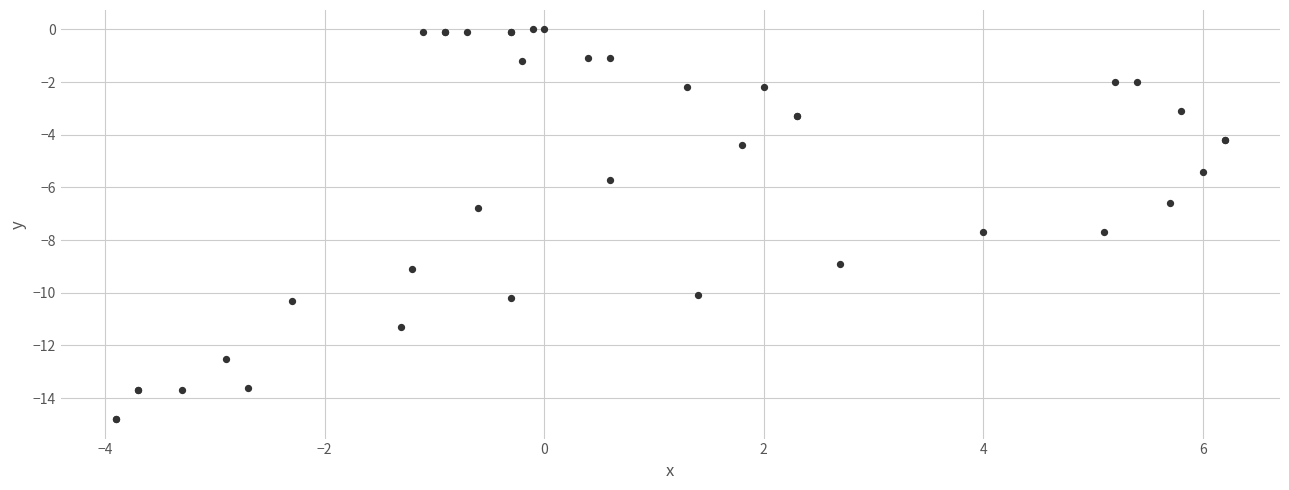

What Y value in the scatter plot is closest to -7?

-6.8